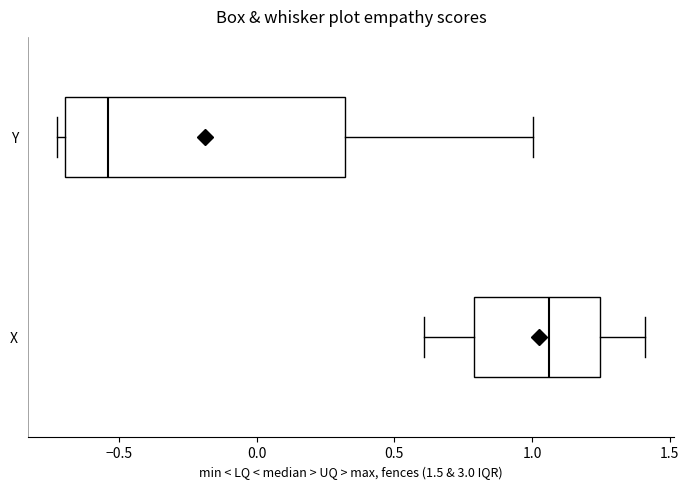

Which box has the furthest to the right median line?

X